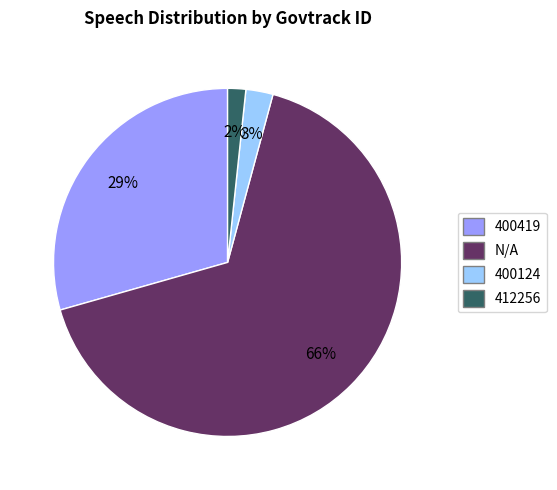

Between 400419 and 412256, which is larger?

400419